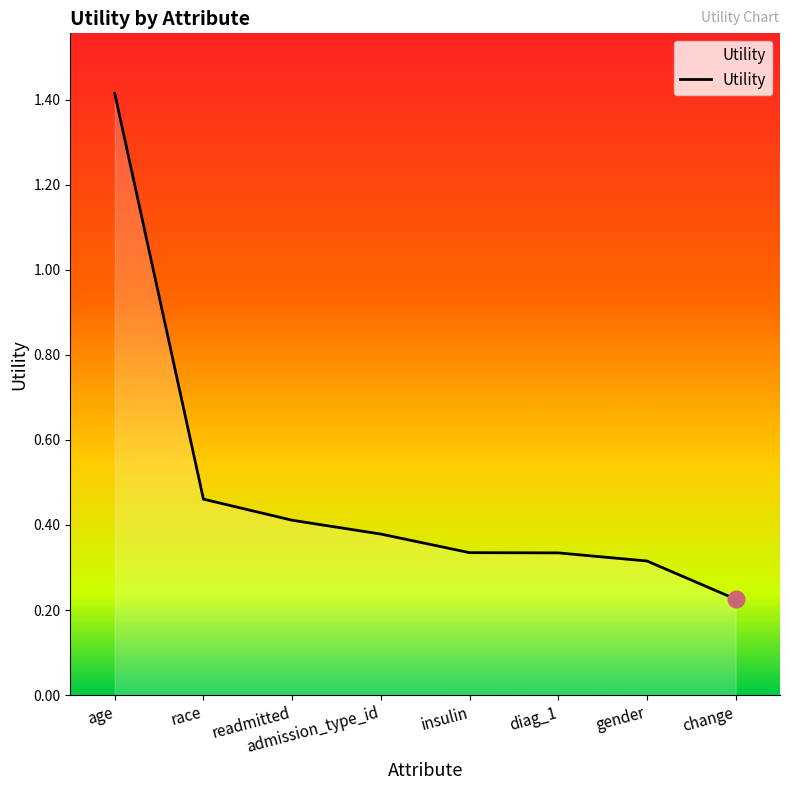

Read the value at insulin.

0.3